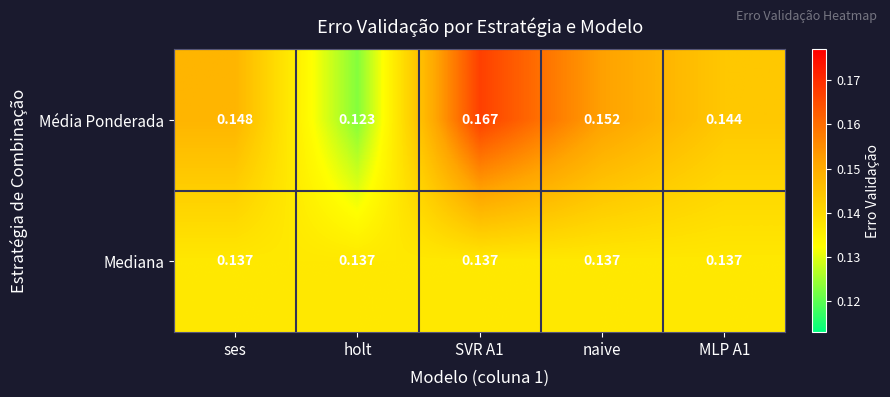

Between naive and MLP A1, which series saw the biggest shift?

Média Ponderada